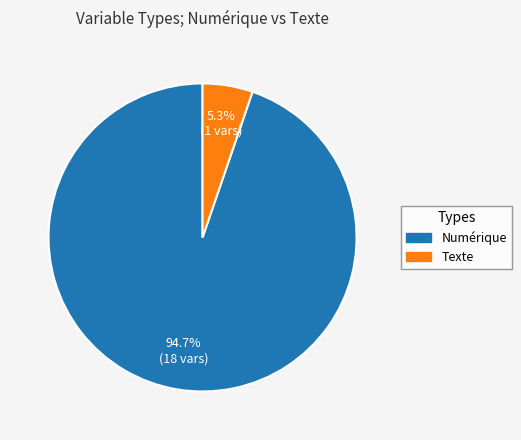

What percentage is the Numérique slice, to the nearest percent?

95%